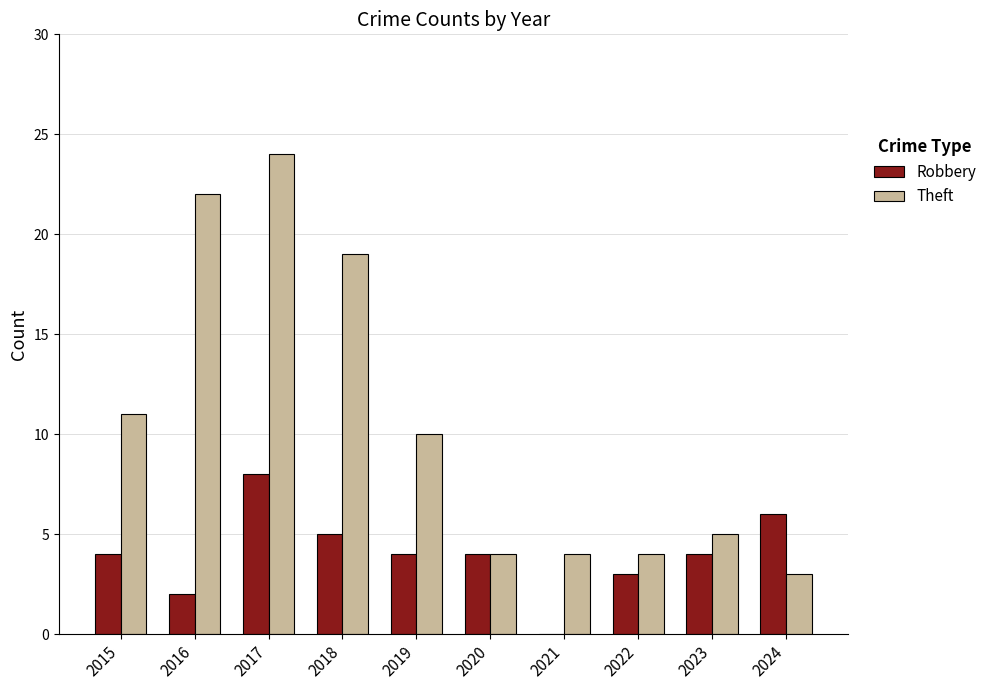

How many distinct data groups are displayed?

2